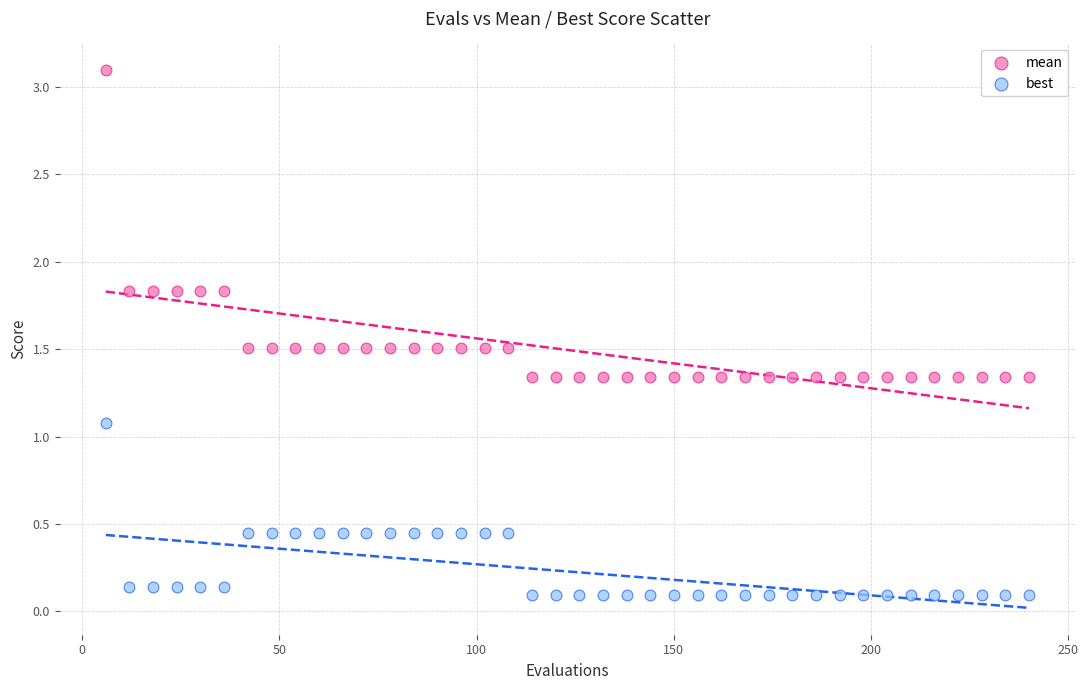

What are all the series names shown in the legend?

mean, best